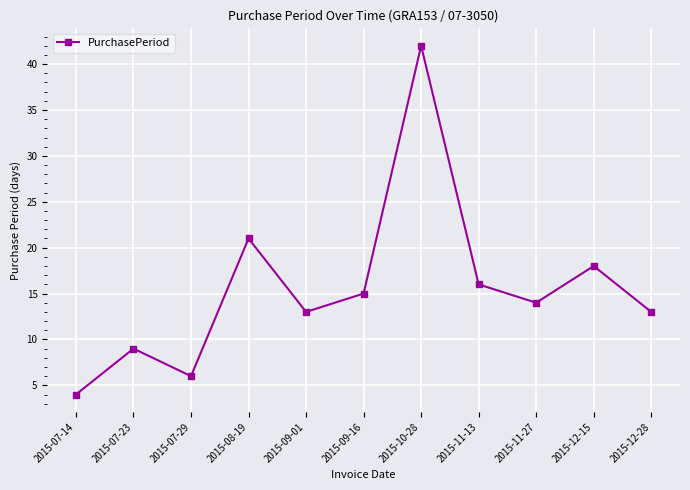

Between 2015-09-01 and 2015-12-15, which is larger?

2015-12-15